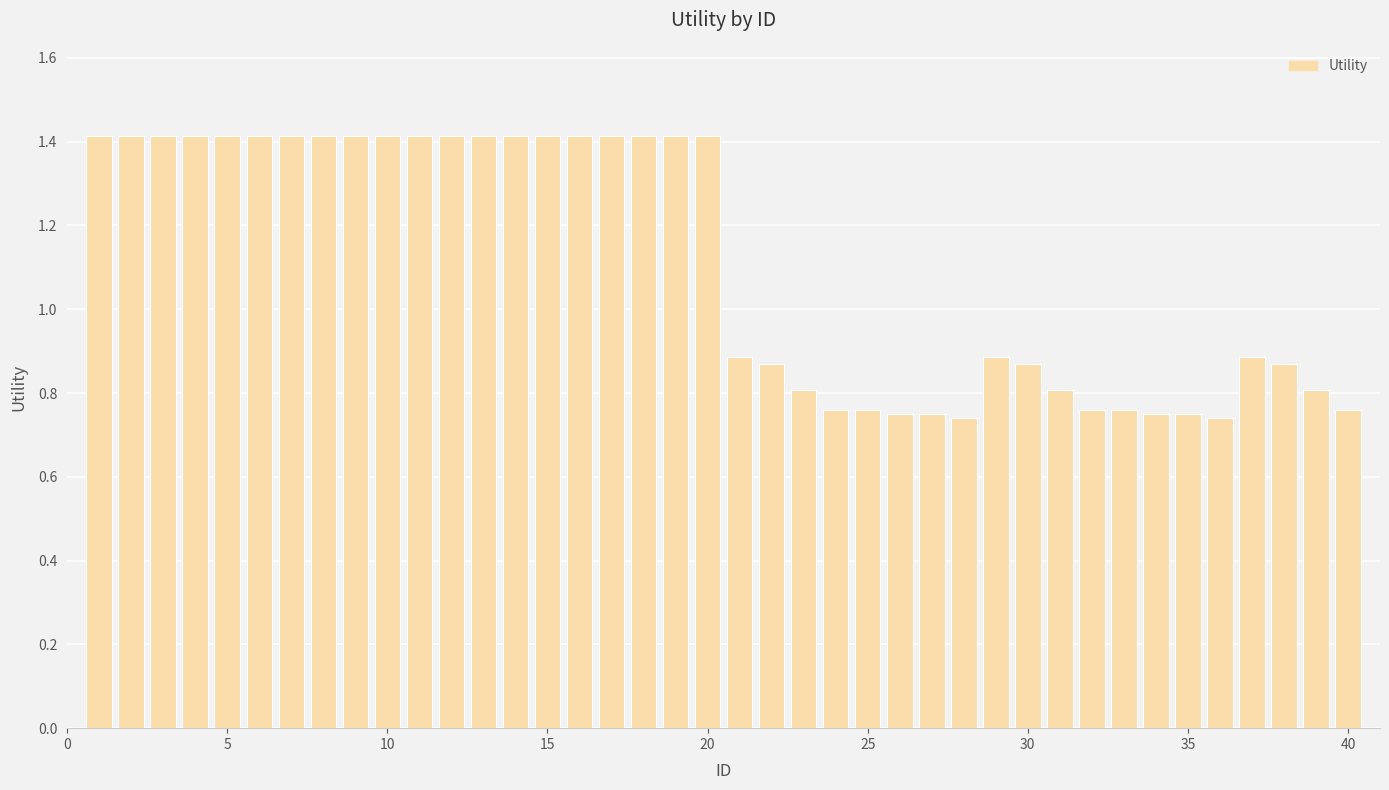

What is the average value?

1.1